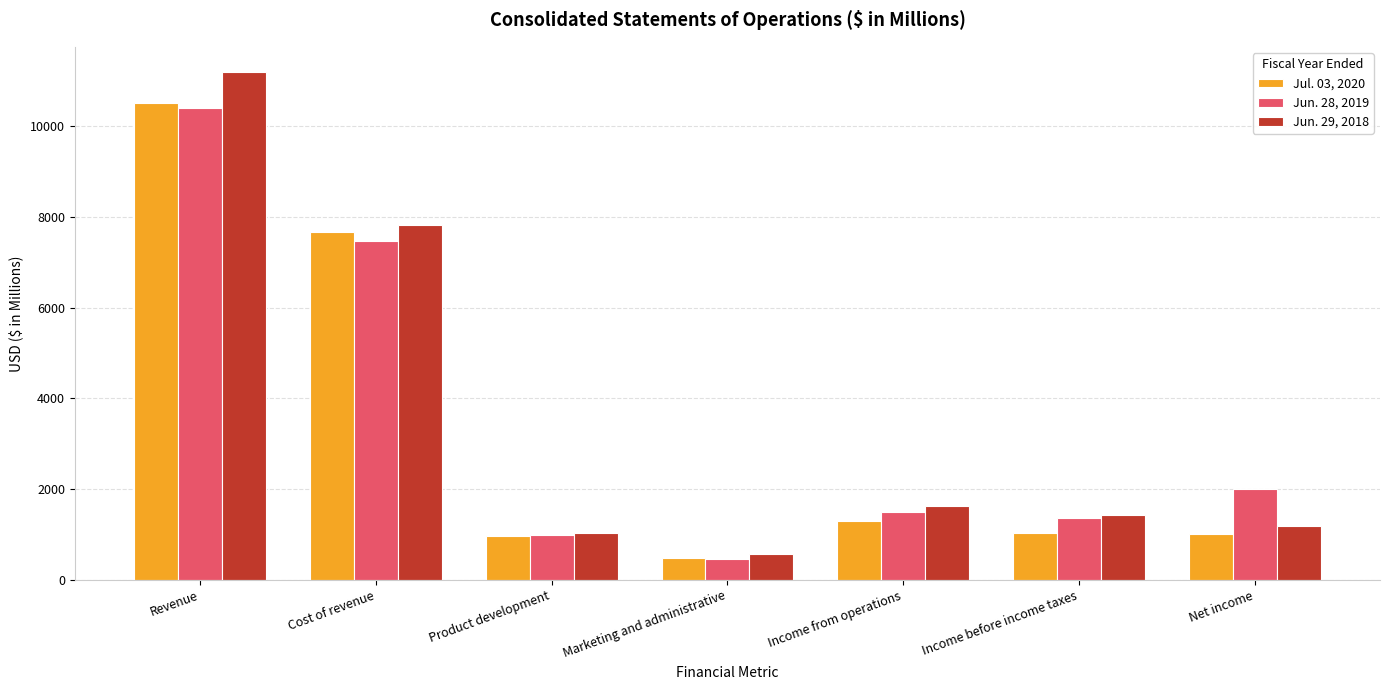

What is the difference between the Jun. 28, 2019 values at Income from operations and Product development?

496